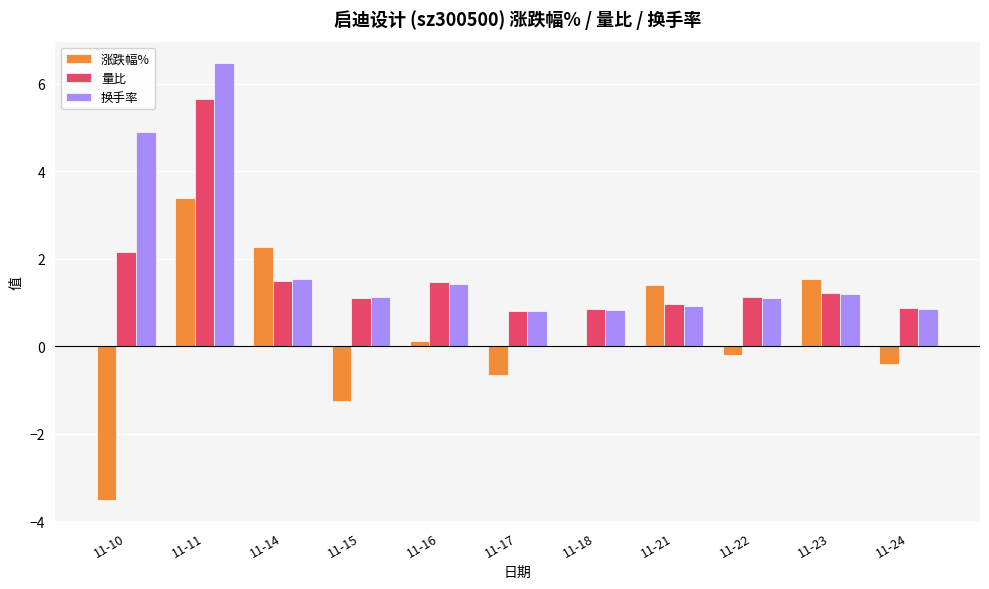

At which label is 换手率 closest to 3?

11-14